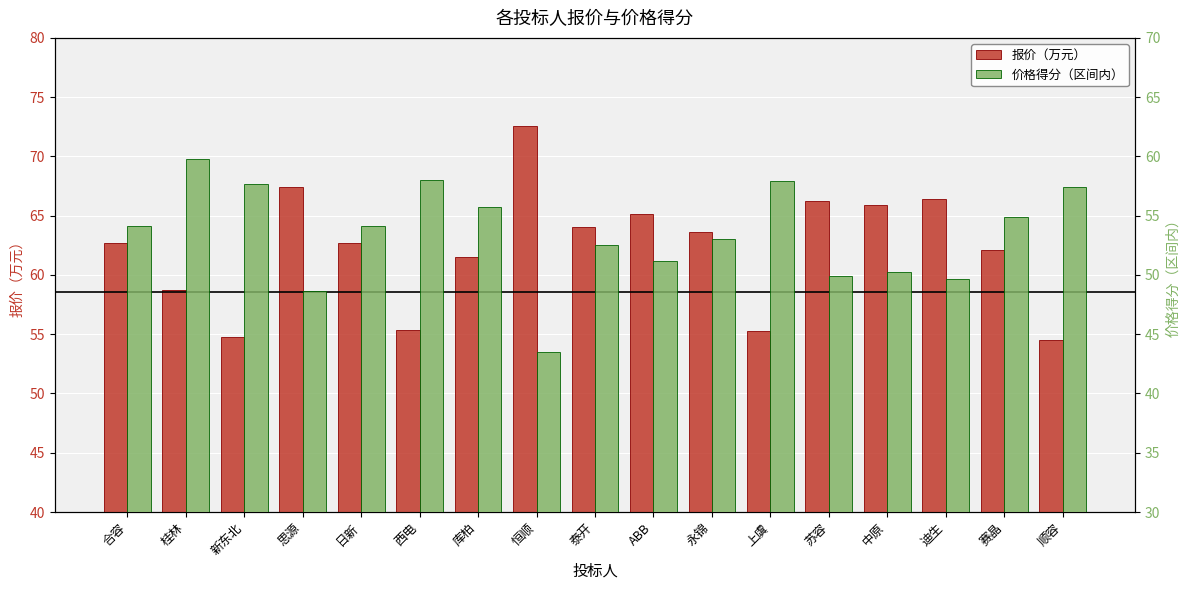

Count the number of data series in this chart.

2